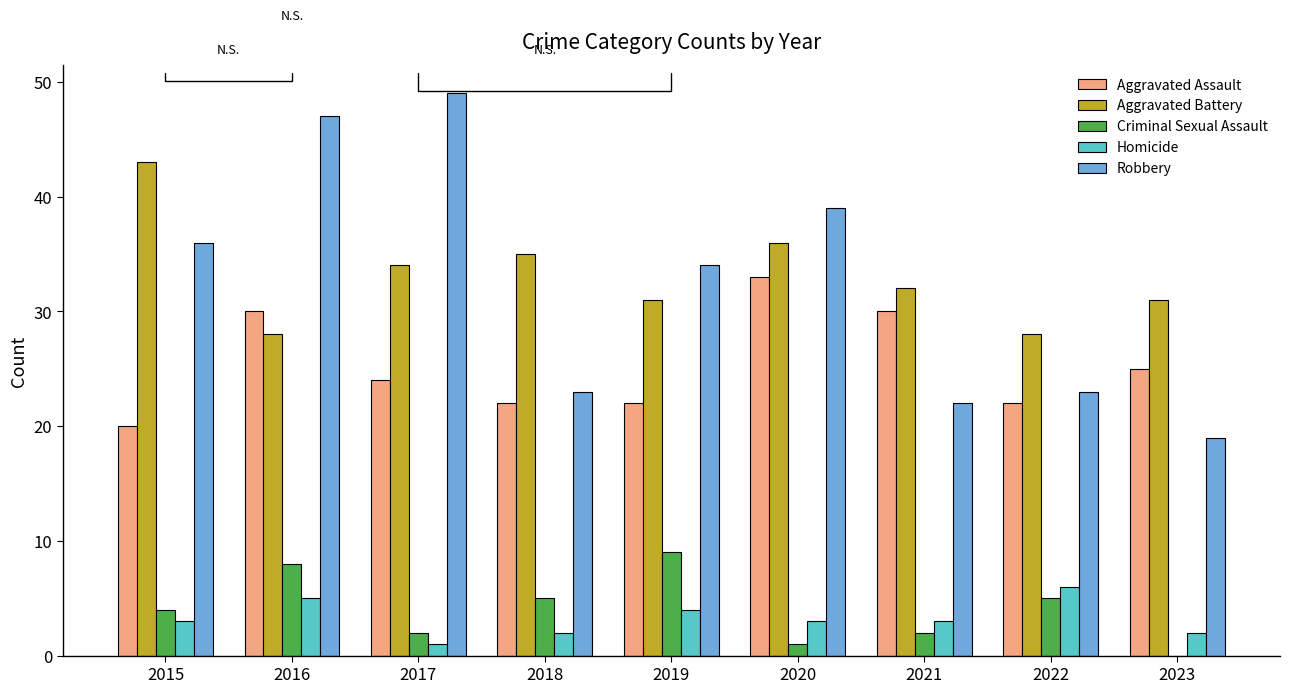

How many series are shown in this chart?

5